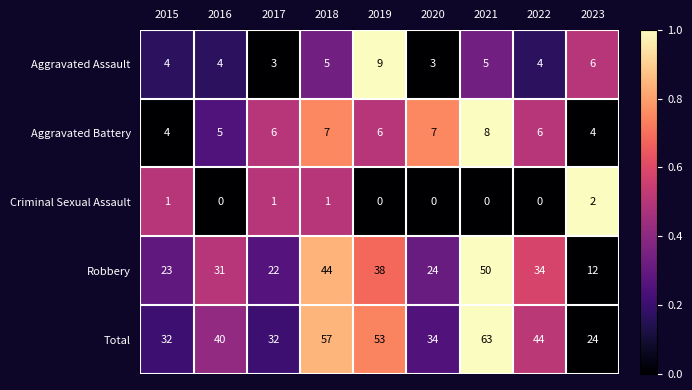

Which series changed the most between 2016 and 2022?

Total